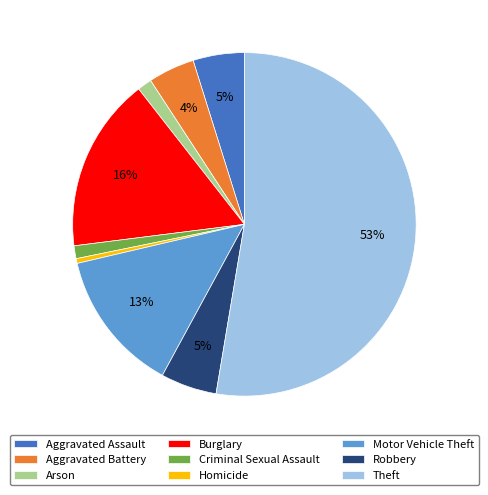

Does any single category account for the majority?

Yes